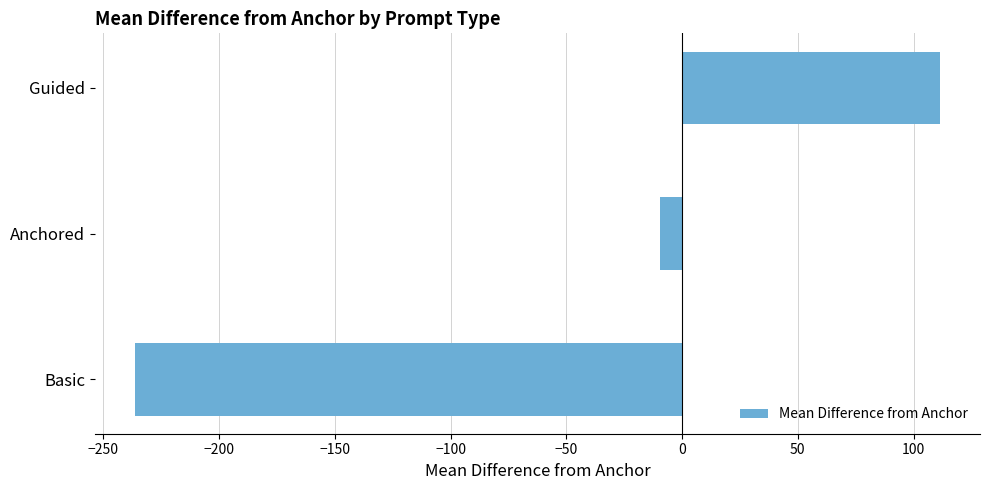

How many bars are there in total?

3